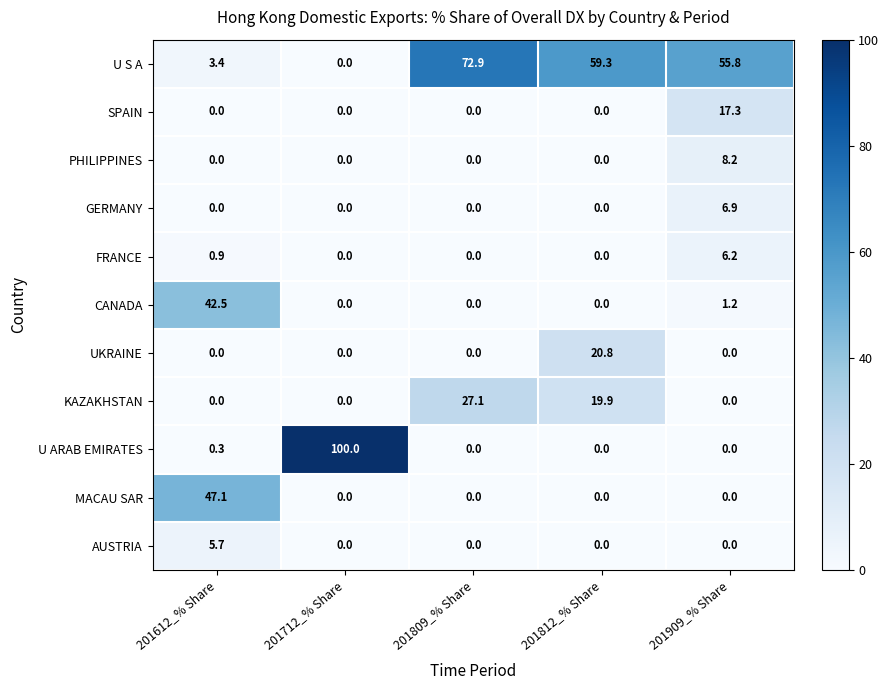

What is the difference between the highest and lowest values at 201812_% Share?

59.3